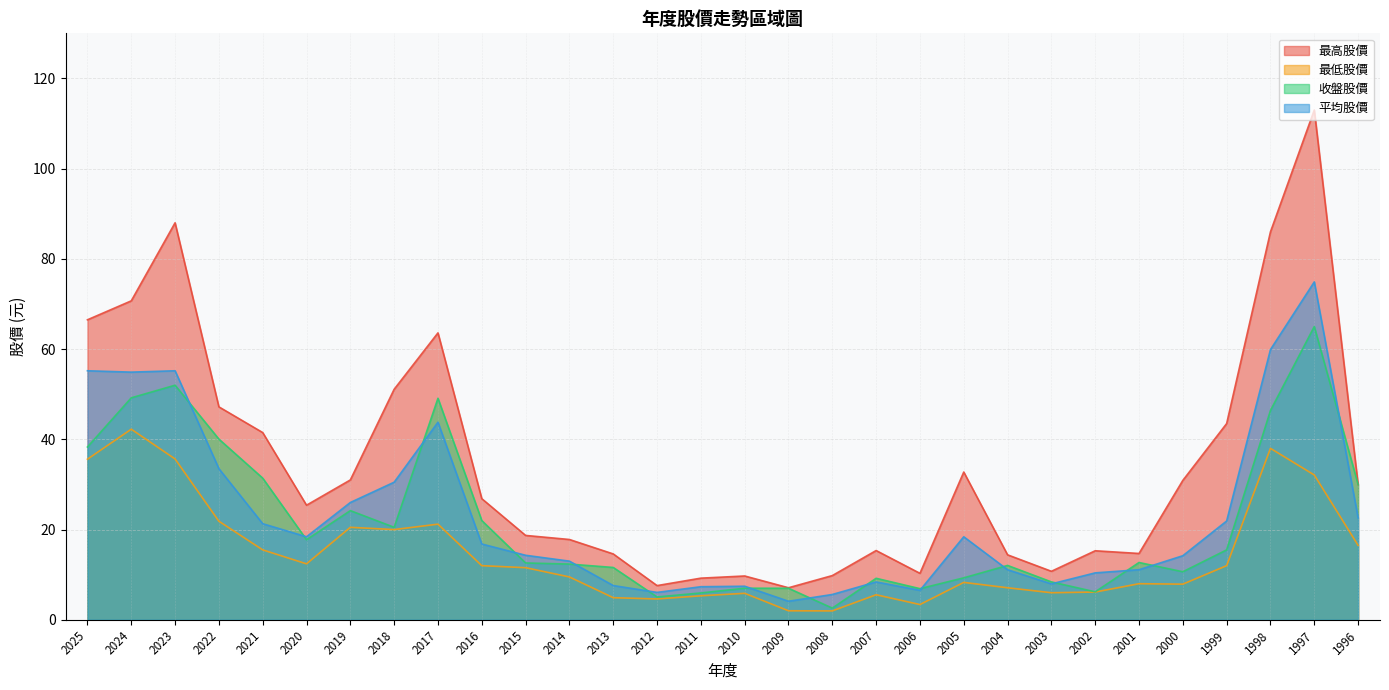

Does the chart have visible grid lines?

Yes